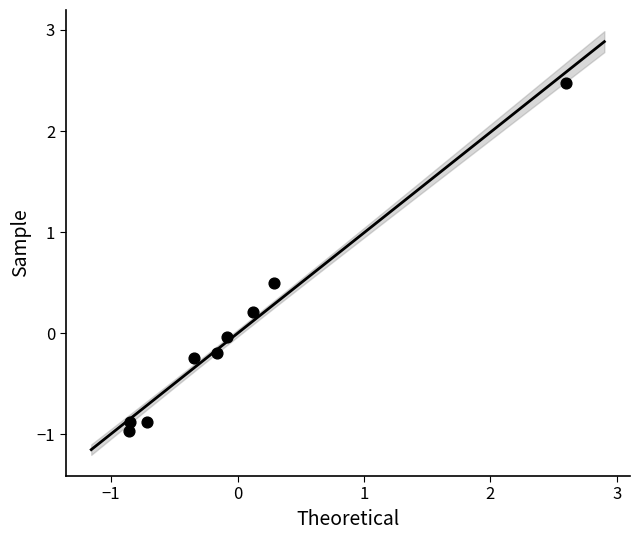

What is the range of X values (max minus min)?

3.5